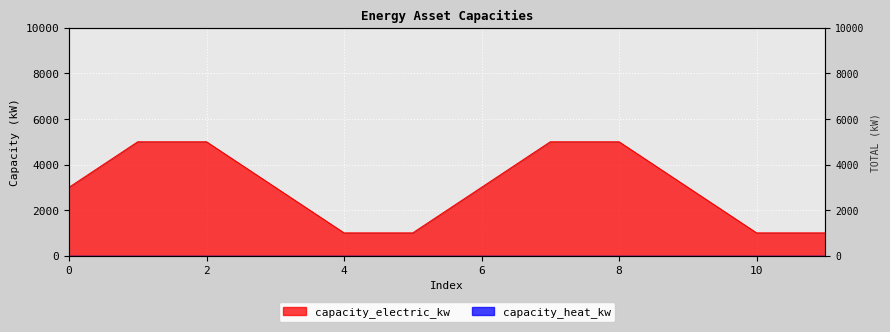

Count the values in the range 1000 to 5000.

12